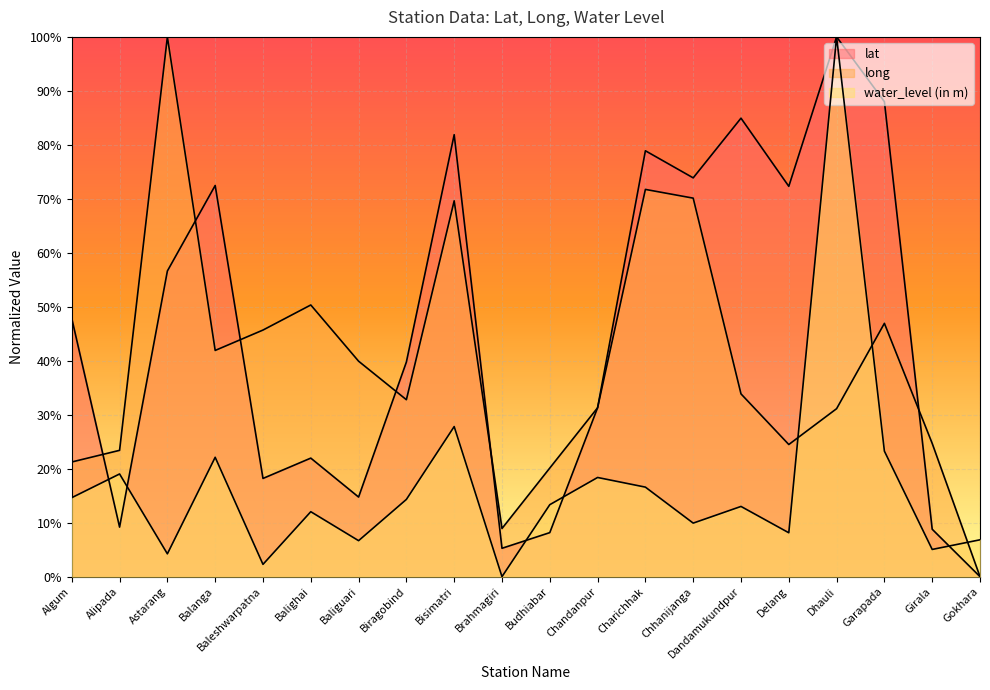

Which label corresponds to the largest value in the chart?

Dhauli